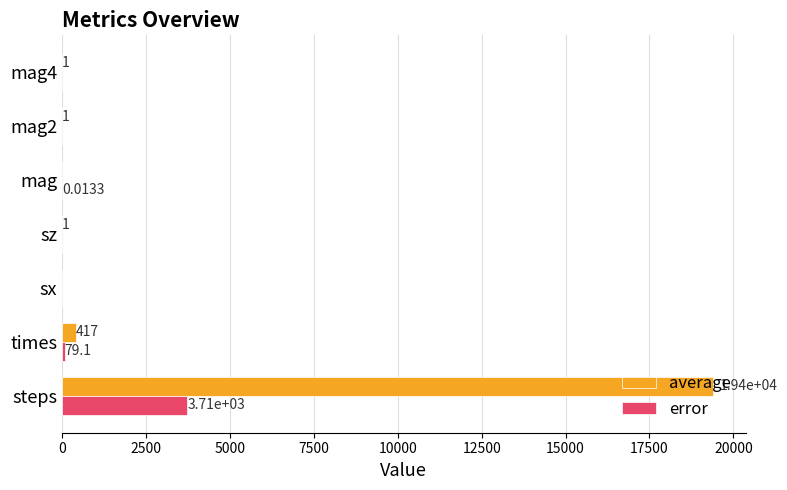

Which series has the largest total across all categories?

average